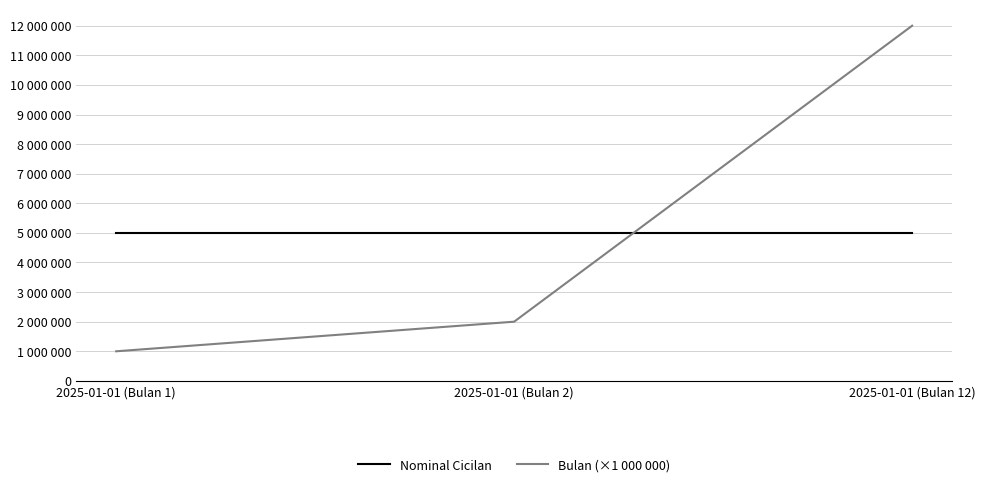

Which category has the lowest value in the Bulan (×1 000 000) series?

2025-01-01 (Bulan 1)